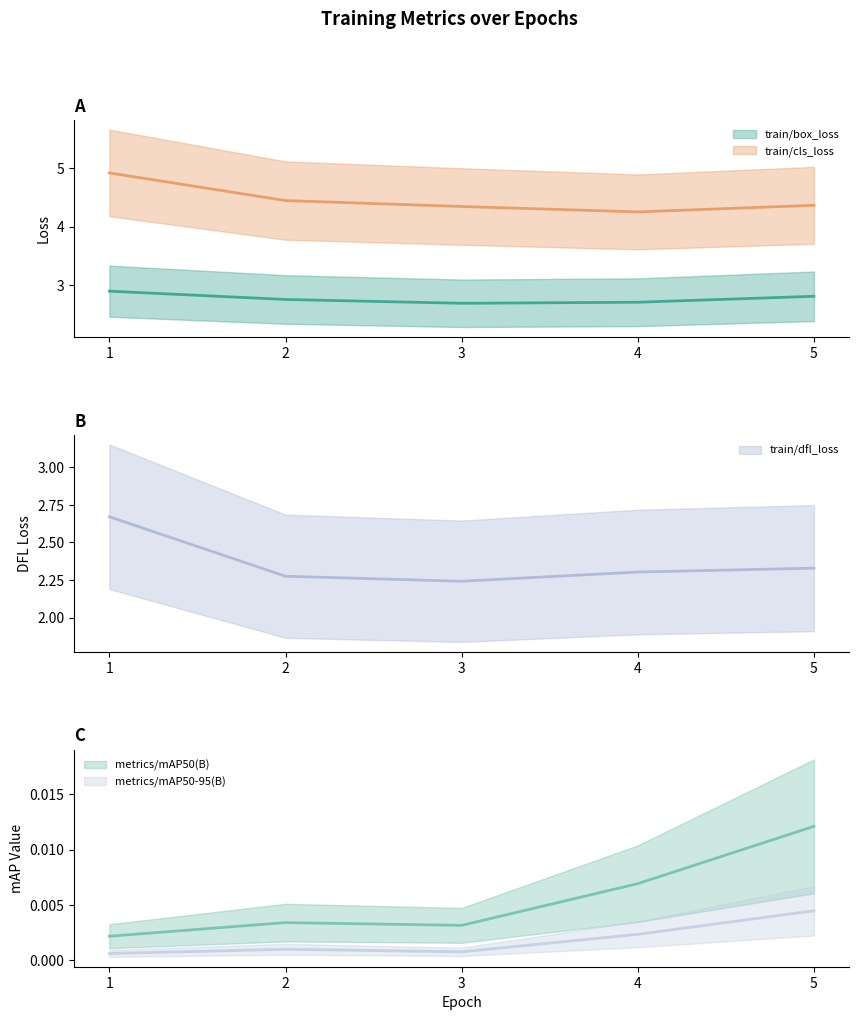

In metrics/mAP50(B), how many points are higher than both neighbors (excluding endpoints)?

1